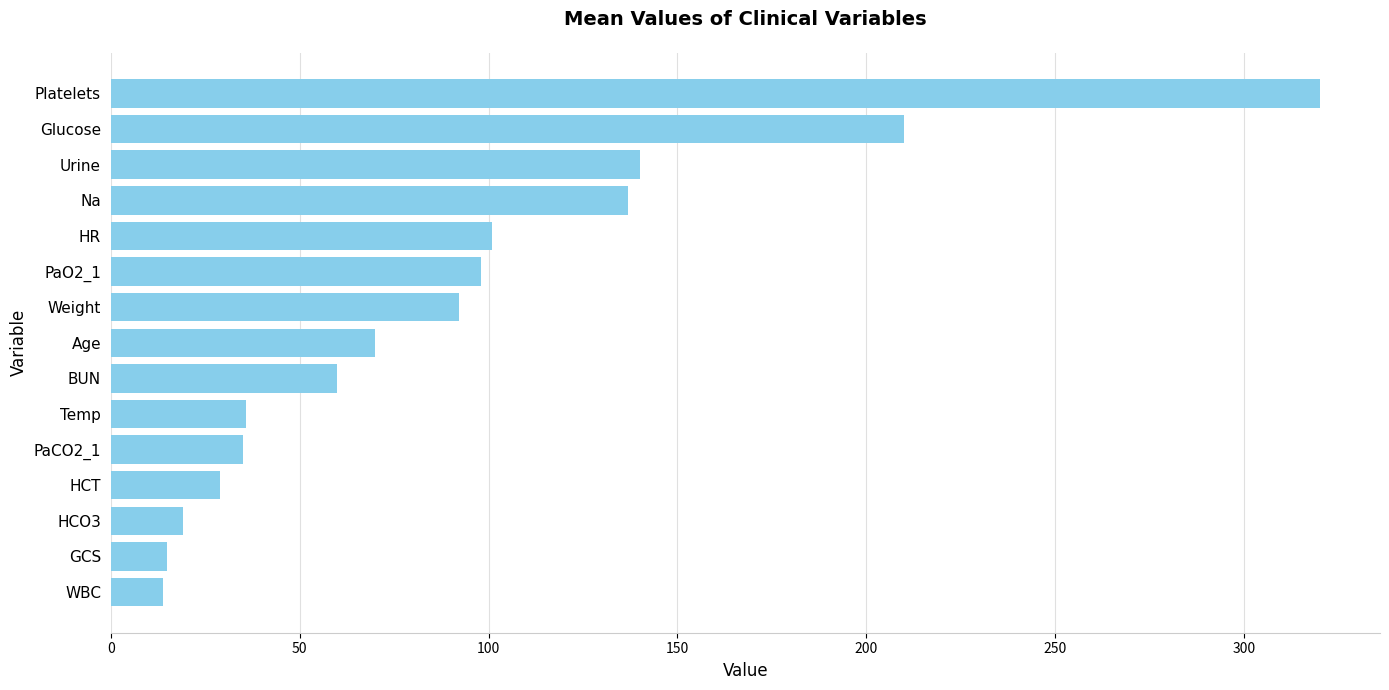

The value at PaCO2_1 is 7.1. True or false?

False